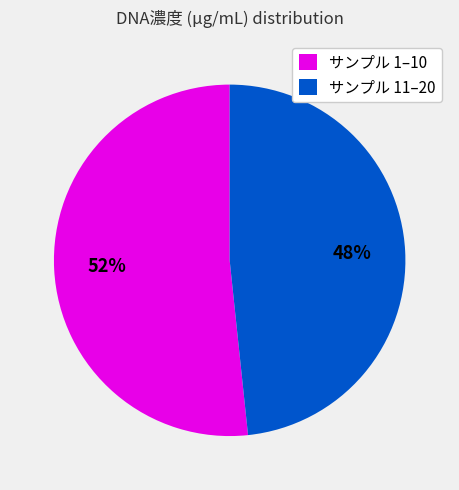

Rank the categories by value from highest to lowest.

サンプル 1–10, サンプル 11–20